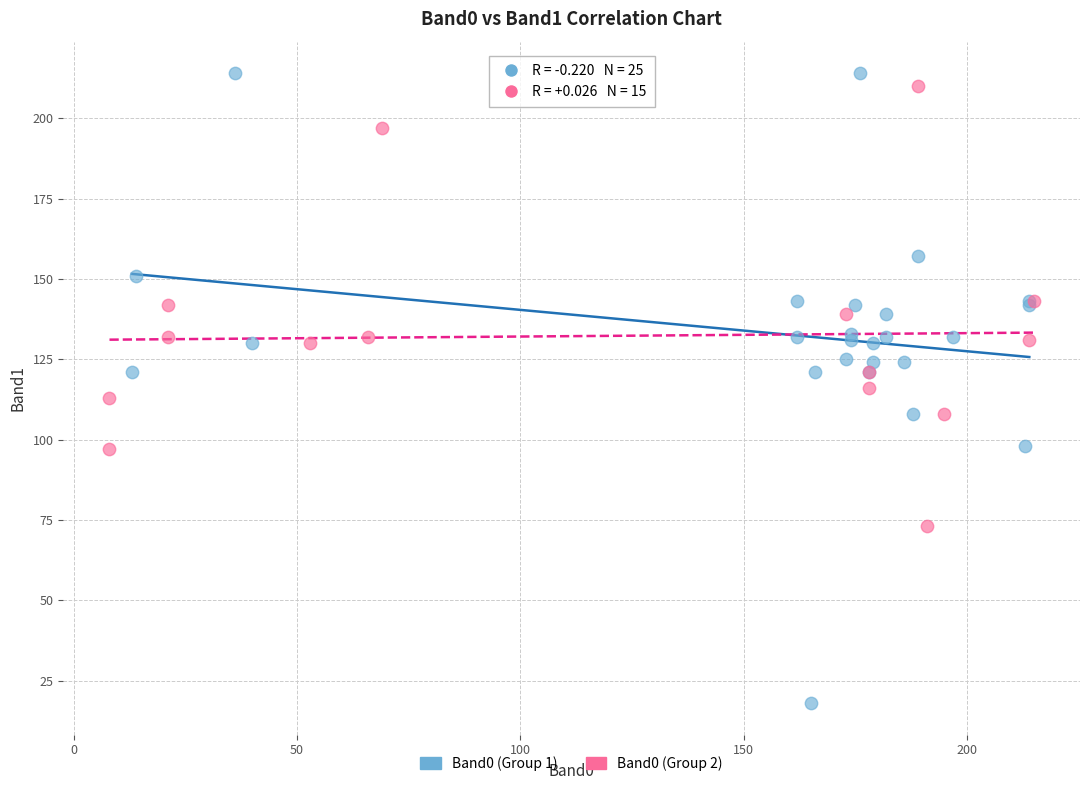

Which series reaches the minimum Y coordinate?

Band0 (Group 1)